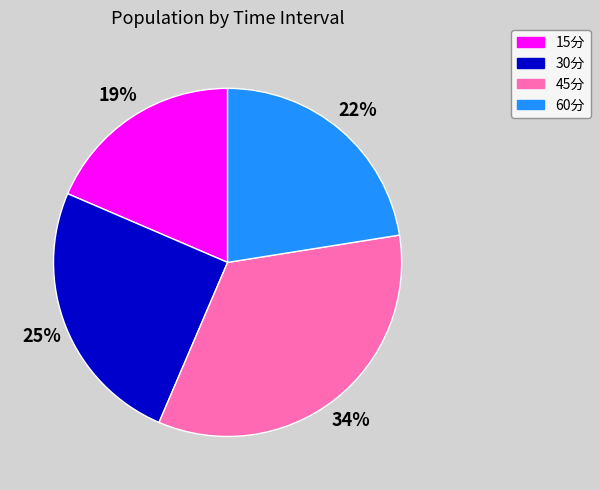

True or false: 30分 accounts for 25% of the total.

True